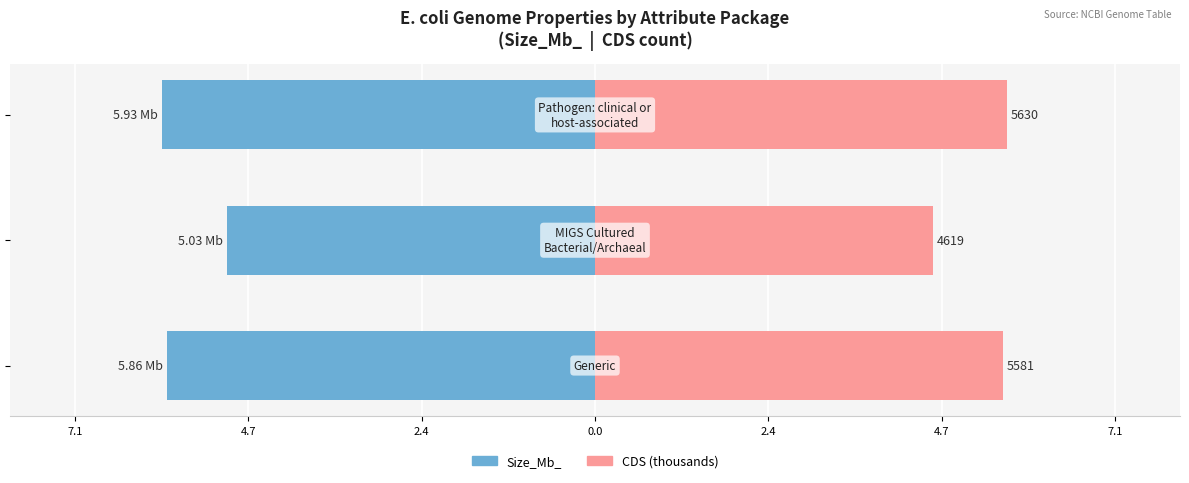

What is the value of the CDS (thousands) bar at the 1st from the left?

5.6